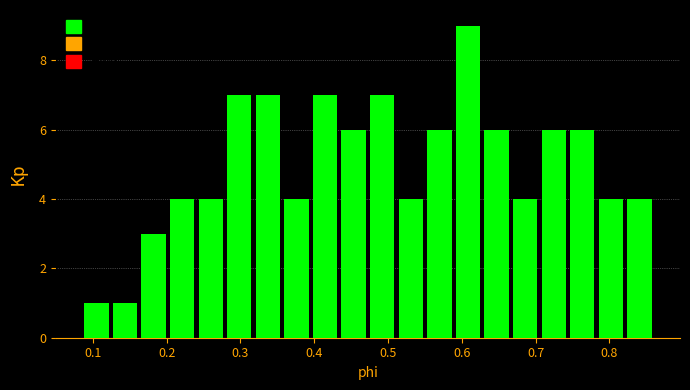

Read against the x-axis, roughly where is the centre of the tallest bar?

0.61